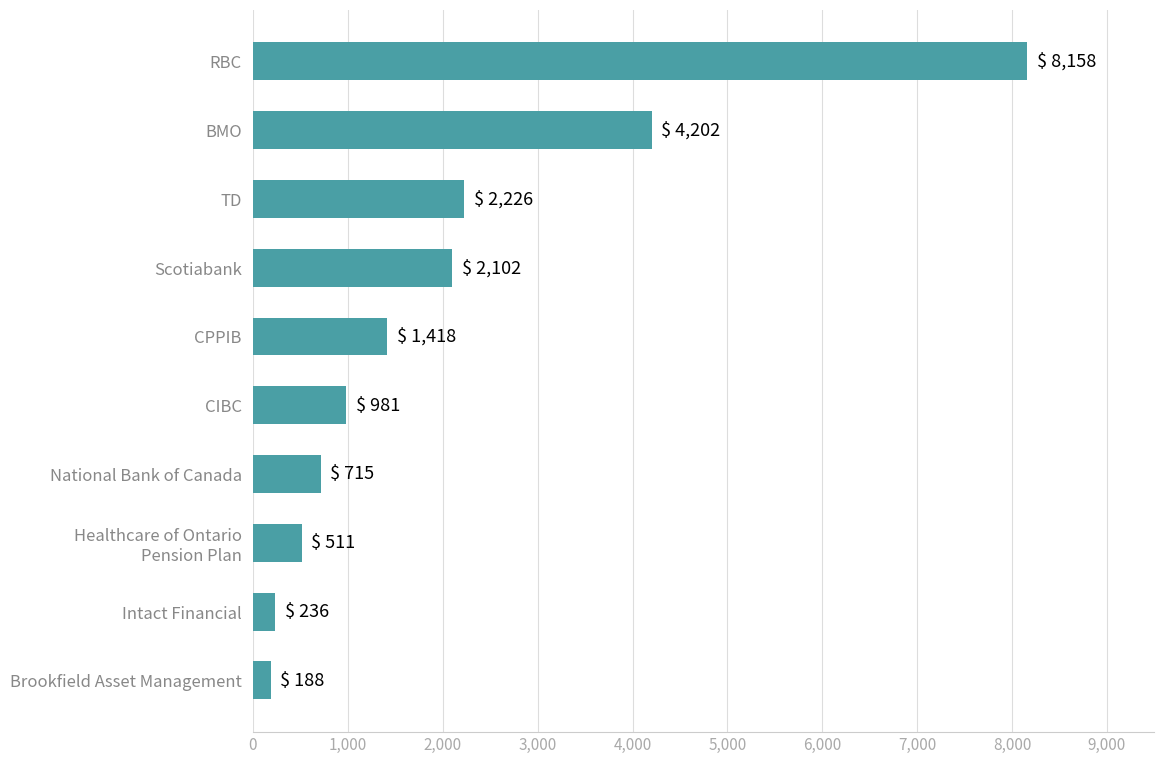

What is the label of the 10th bar from the bottom?

RBC